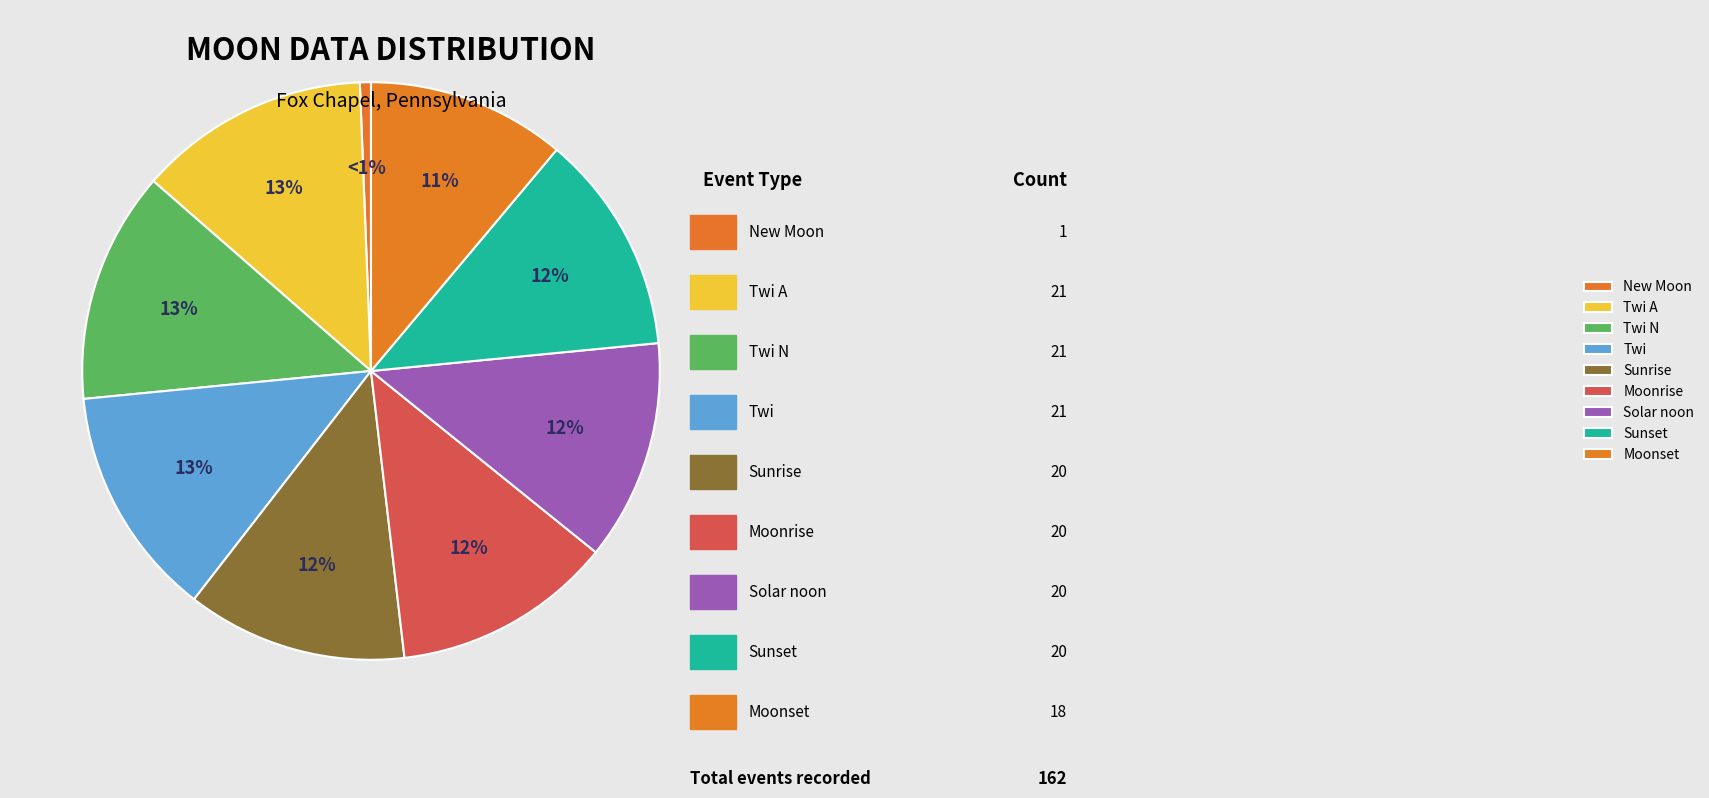

What is the smallest slice in the pie chart?

New Moon